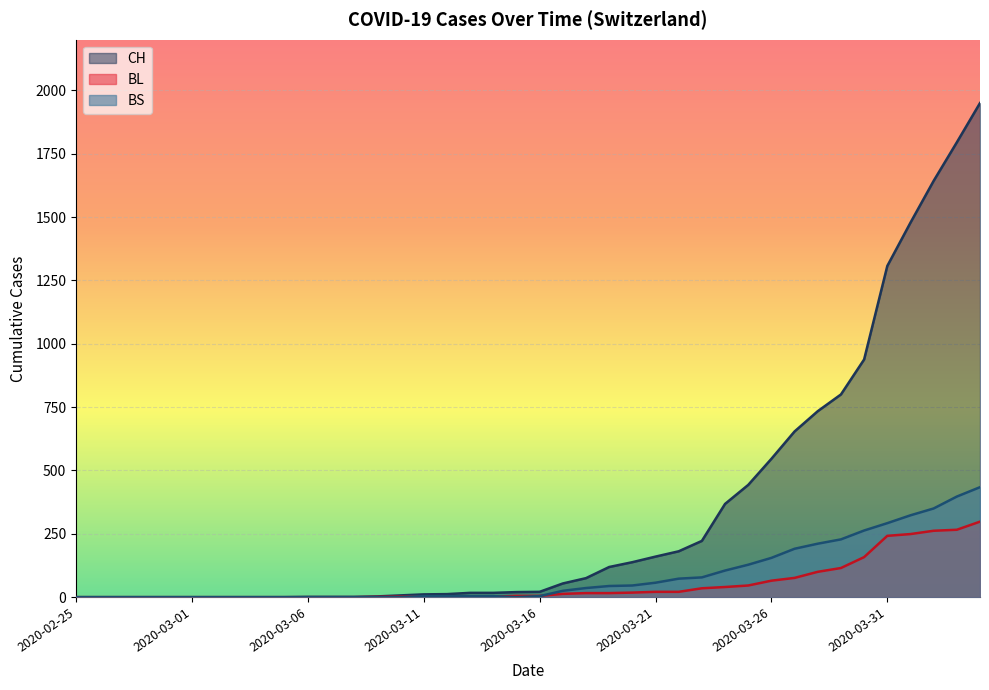

Which series ends up on top after the final intersection of BL and BS?

BS